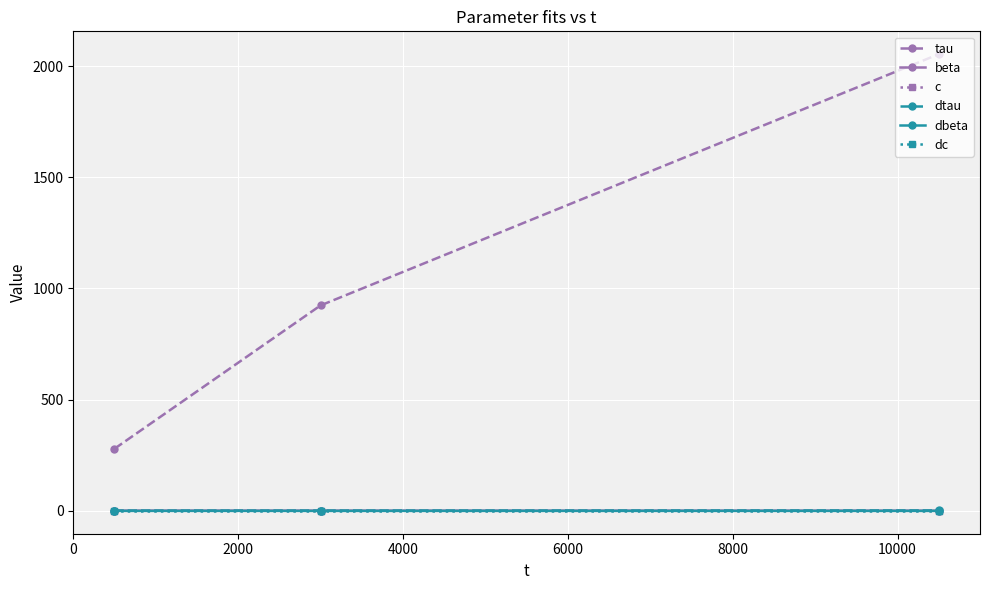

Does the chart display data point markers on the line(s)?

Yes